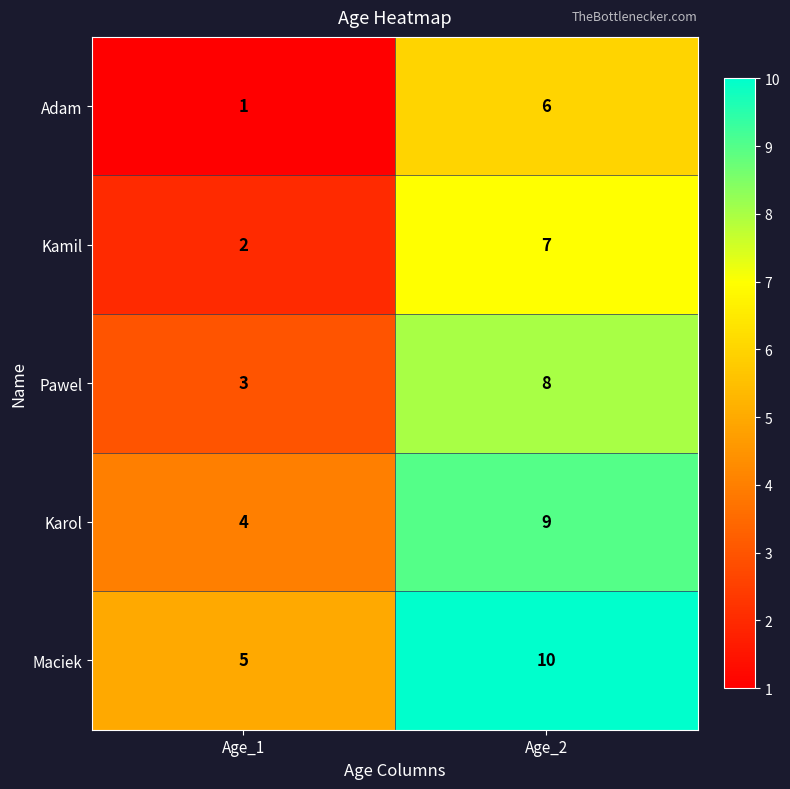

What is the difference between the Maciek values at Age_2 and Age_1?

5